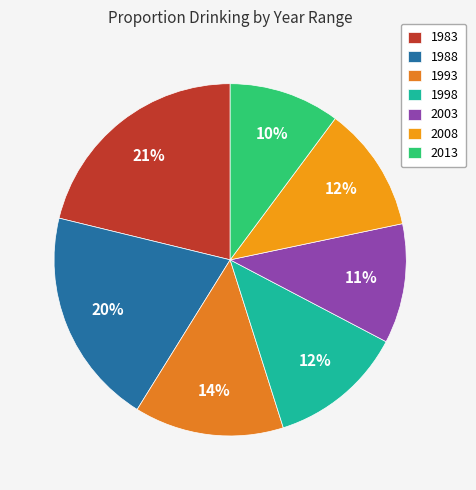

Rank the categories by value from highest to lowest.

1983, 1988, 1993, 1998, 2008, 2003, 2013